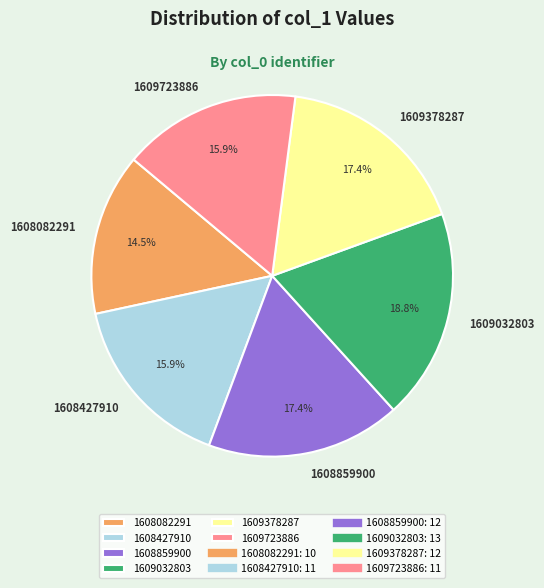

Which category has the smallest portion of the pie?

1608082291